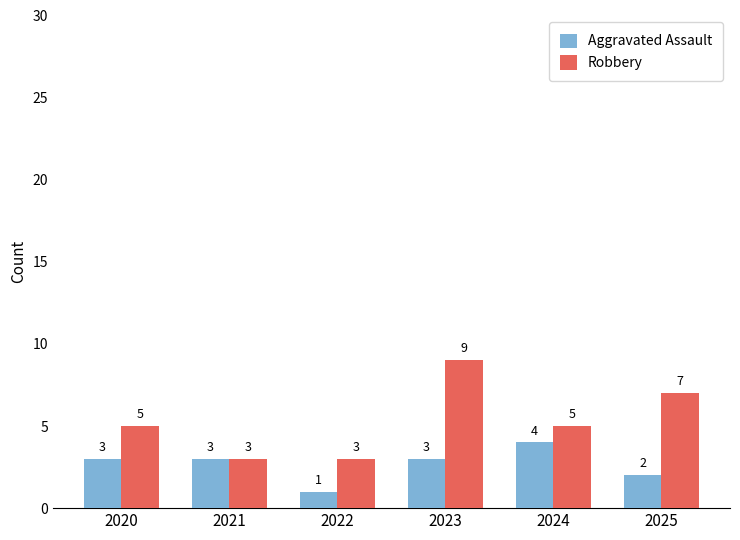

What is the value of the Robbery bar at the 5th from the left?

5